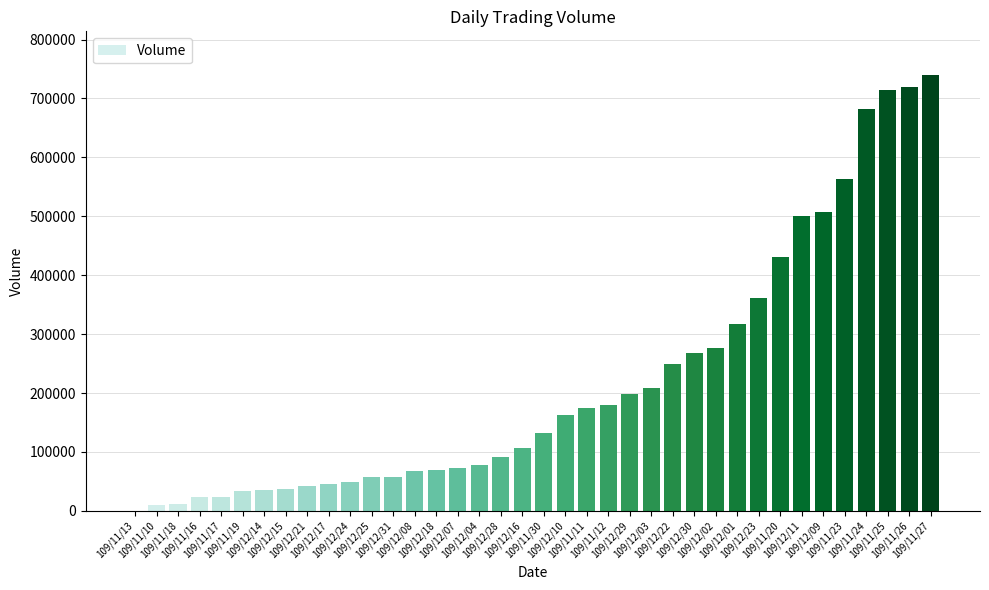

What is the sum of all values?

8297000